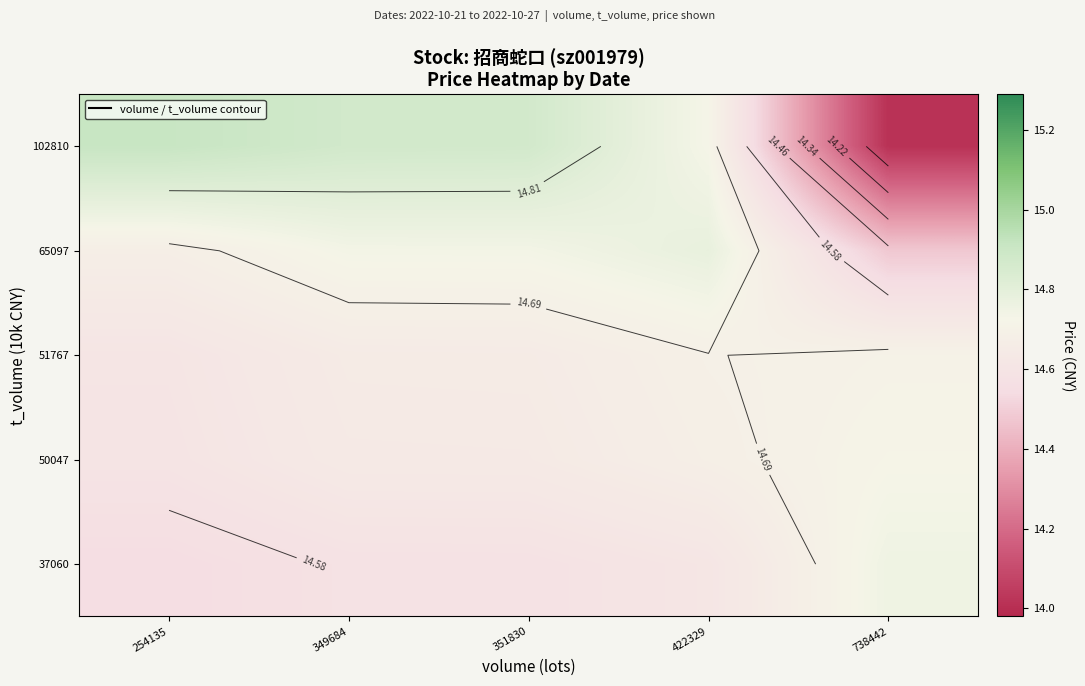

Rank the categories by 37060 value from highest to lowest.

738442, 422329, 351830, 349684, 254135